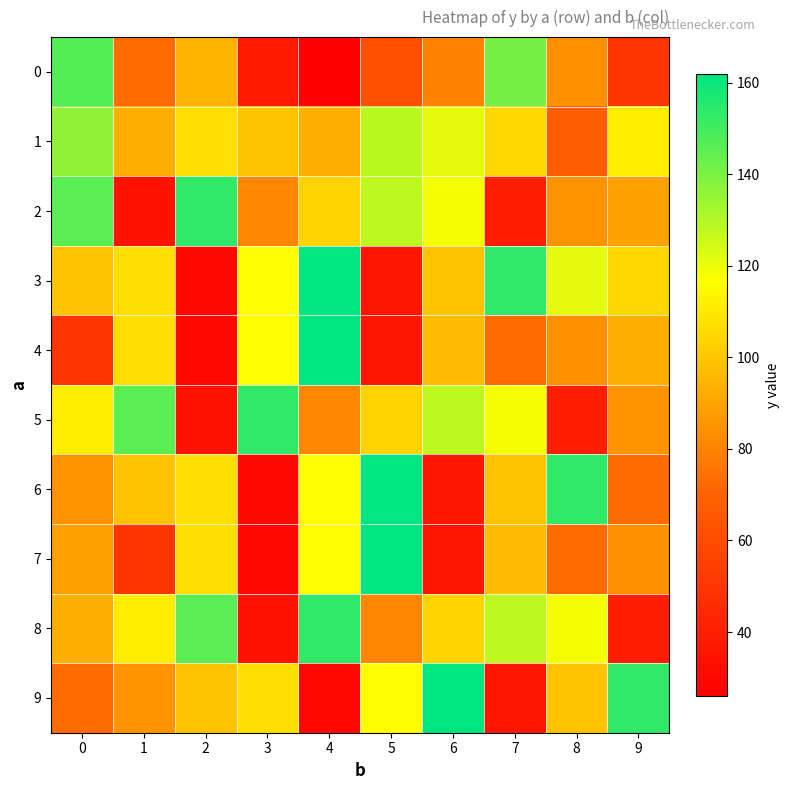

Reading left to right, extract all data points from this chart.

0: 0=147	1=73	2=95	3=38	4=26	5=62	6=80	7=141	8=84	9=50
1: 0=136	1=93	2=107	3=99	4=93	5=129	6=121	7=105	8=68	9=111
2: 0=146	1=35	2=153	3=81	4=104	5=128	6=118	7=40	8=85	9=89
3: 0=99	1=107	2=30	3=116	4=162	5=36	6=99	7=153	8=121	9=105
4: 0=50	1=107	2=30	3=116	4=162	5=36	6=97	7=73	8=84	9=93
5: 0=111	1=146	2=35	3=153	4=81	5=104	6=128	7=118	8=40	9=85
6: 0=85	1=99	2=107	3=30	4=116	5=162	6=36	7=99	8=153	9=73
7: 0=89	1=50	2=107	3=30	4=116	5=162	6=36	7=97	8=73	9=84
8: 0=93	1=111	2=146	3=35	4=153	5=81	6=104	7=128	8=118	9=40
9: 0=73	1=85	2=99	3=107	4=30	5=116	6=162	7=36	8=99	9=153